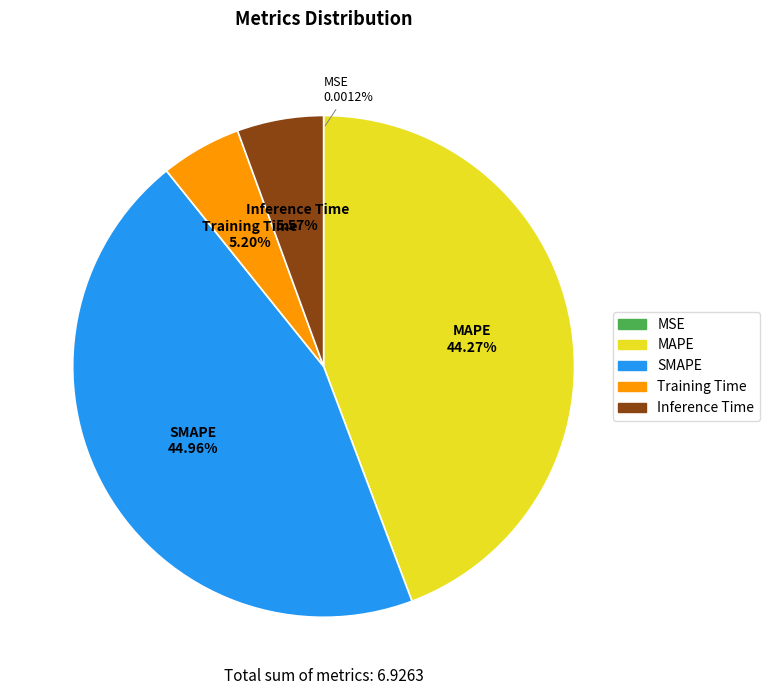

Is there a majority slice in this chart?

No